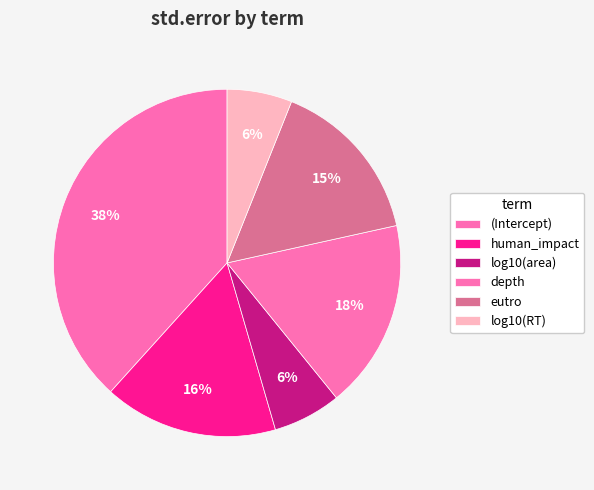

Combined, do human_impact and (Intercept) account for over 50%?

Yes